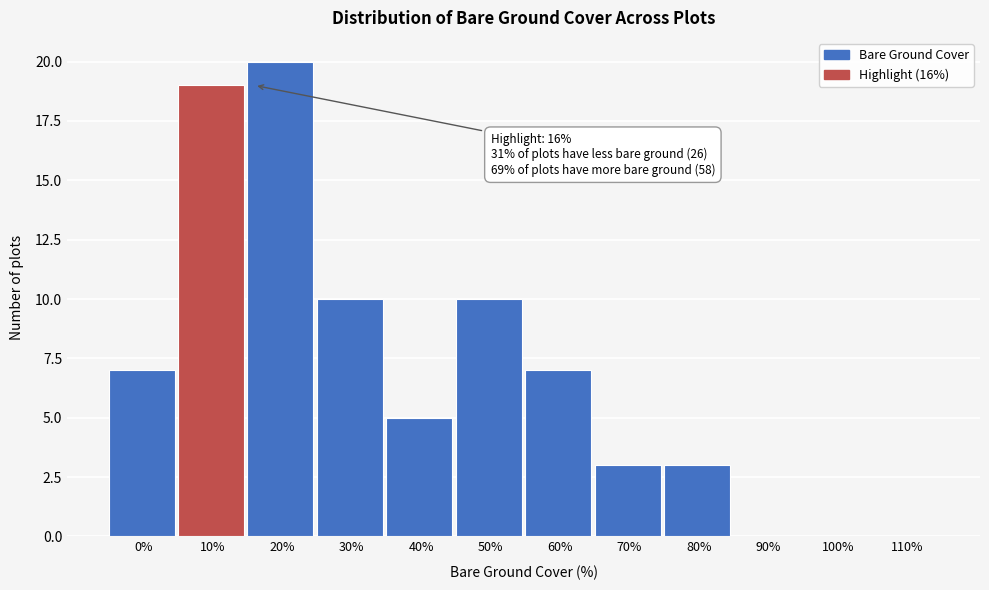

Reading left to right, transcribe all the data shown in this chart.

0%=7	10%=19	20%=20	30%=10	40%=5	50%=10	60%=7	70%=3	80%=3	90%=0	100%=0	110%=0